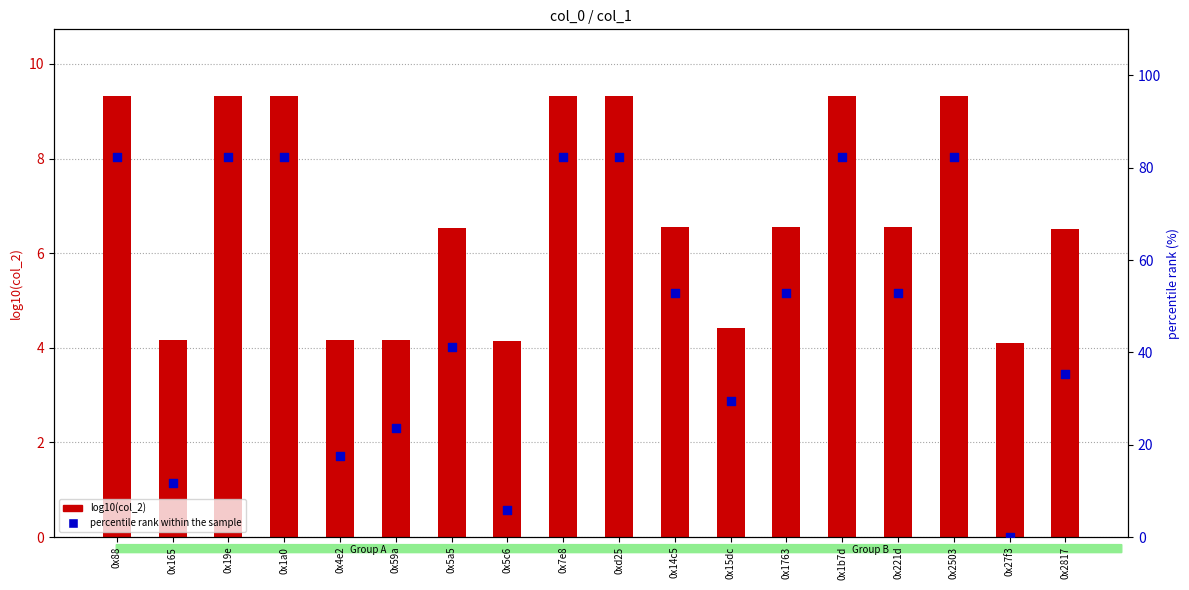

What is the total value across all series at 0x1b7d?

91.7